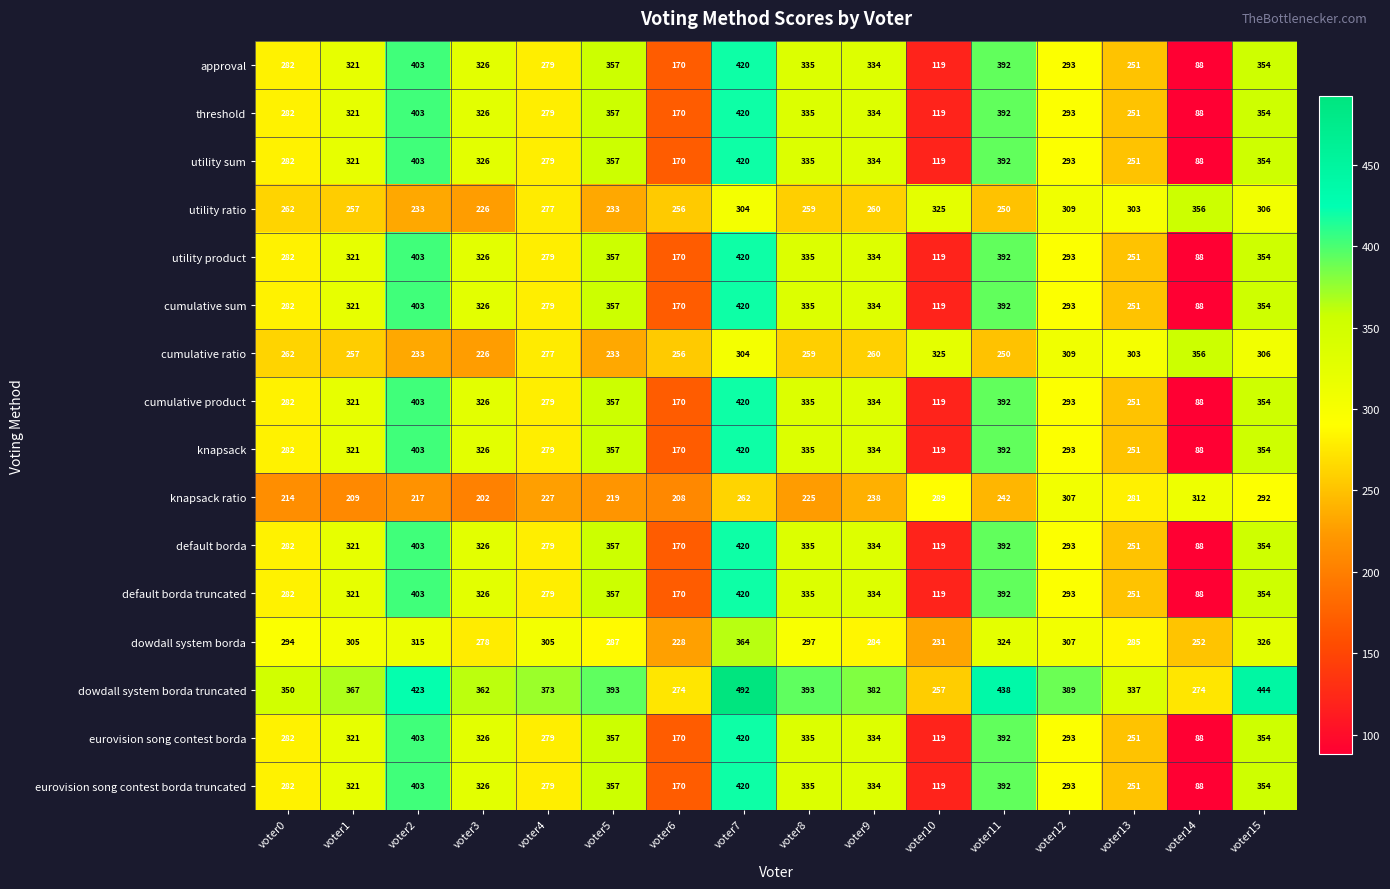

What is the average value of the utility sum series?

295